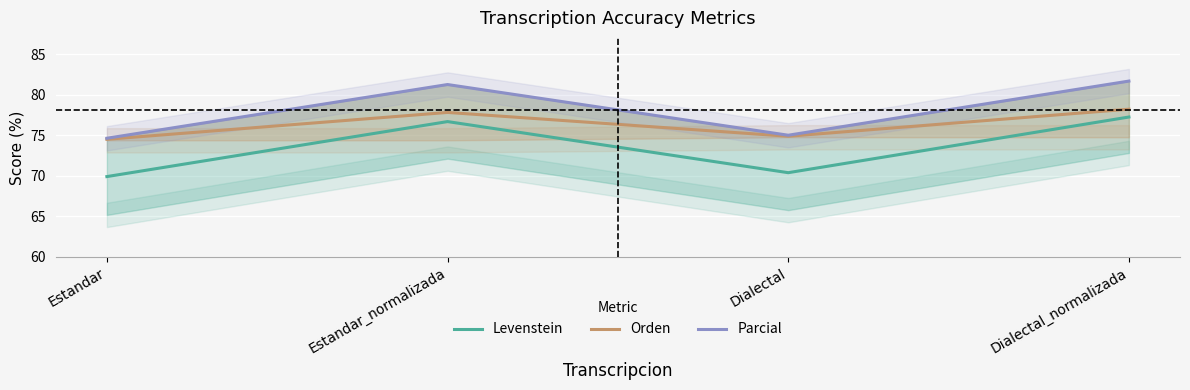

Reading left to right, extract all data points from this chart.

Levenstein: Estandar=69.9	Estandar_normalizada=76.7	Dialectal=70.4	Dialectal_normalizada=77.2
Orden: Estandar=74.5	Estandar_normalizada=77.8	Dialectal=74.9	Dialectal_normalizada=78.2
Parcial: Estandar=74.6	Estandar_normalizada=81.2	Dialectal=75.0	Dialectal_normalizada=81.7